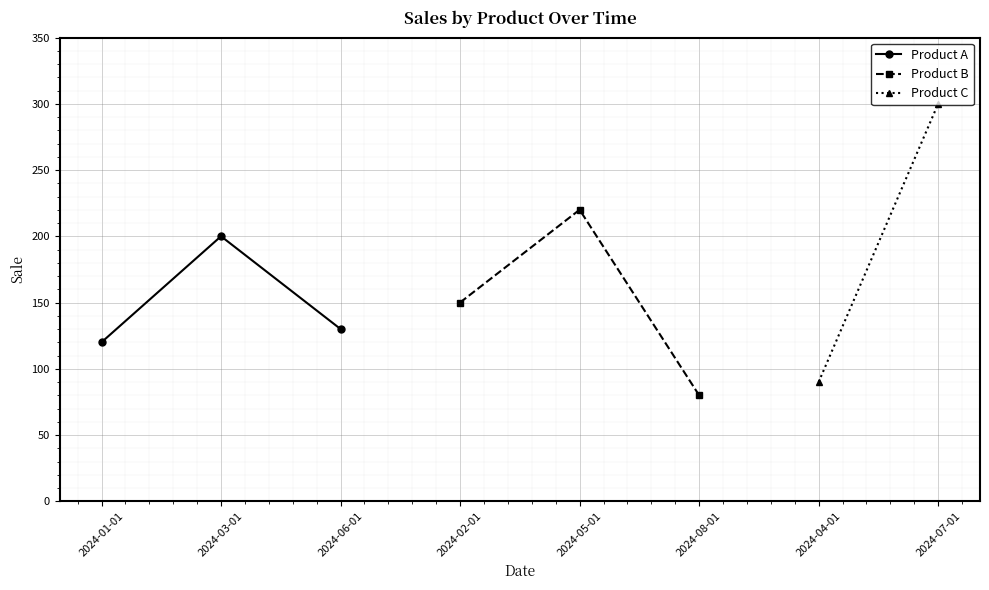

List the labels in order of Product A value, smallest first.

2024-01-01, 2024-06-01, 2024-03-01